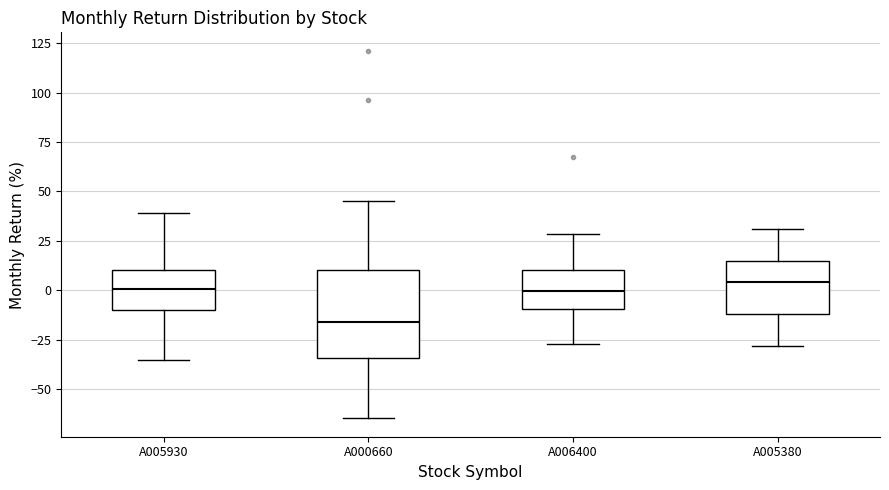

Reading left to right, read every box against the y-axis: the position of its median line, the range the box covers, and the ends of its whiskers. The values are not printed on the chart, so give them approximately, as read against the axis.

A005930: median 0, box -10 to 10, whiskers -35 to 40
A000660: median -15, box -35 to 10, whiskers -65 to 45
A006400: median 0, box -10 to 10, whiskers -25 to 30
A005380: median 5, box -10 to 15, whiskers -30 to 30